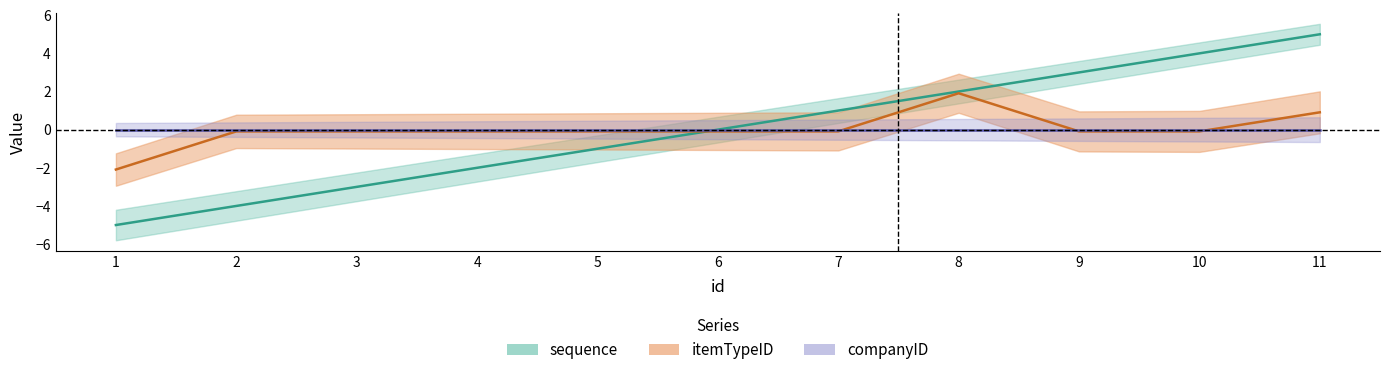

How many negative values does the itemTypeID series have?

9